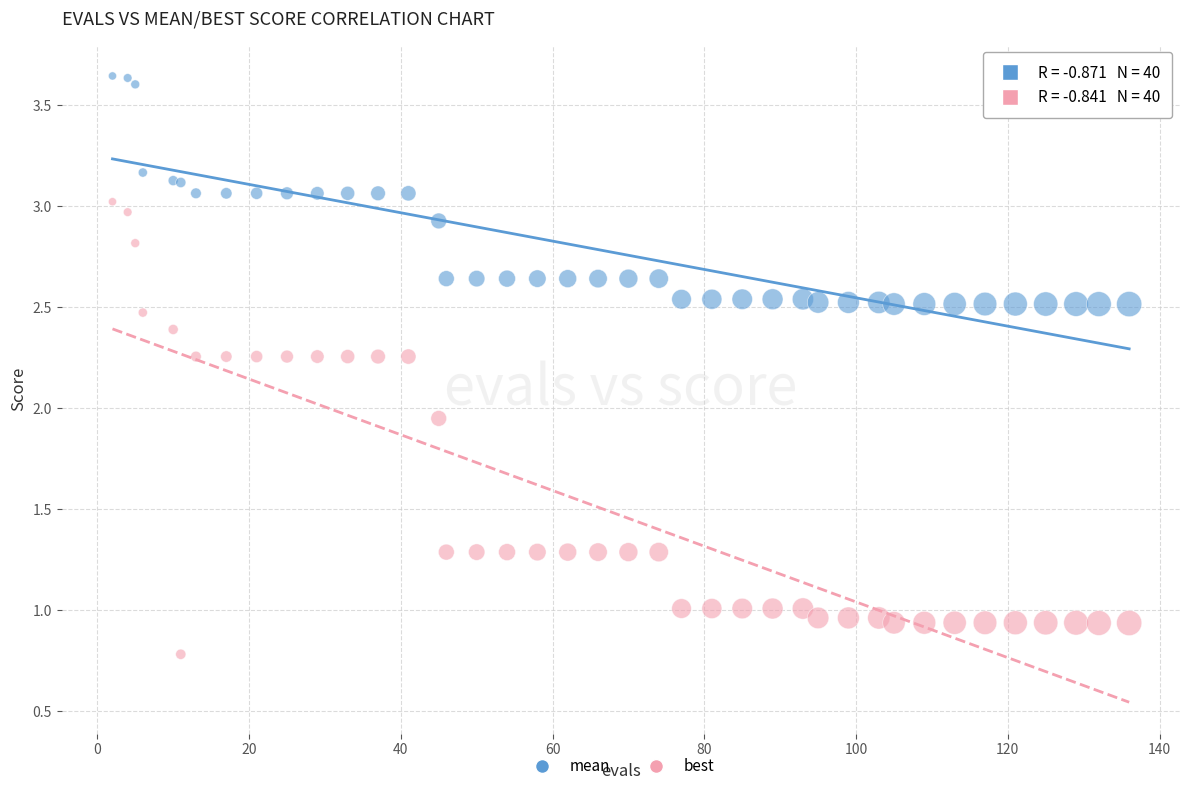

Which series reaches the maximum Y coordinate?

mean